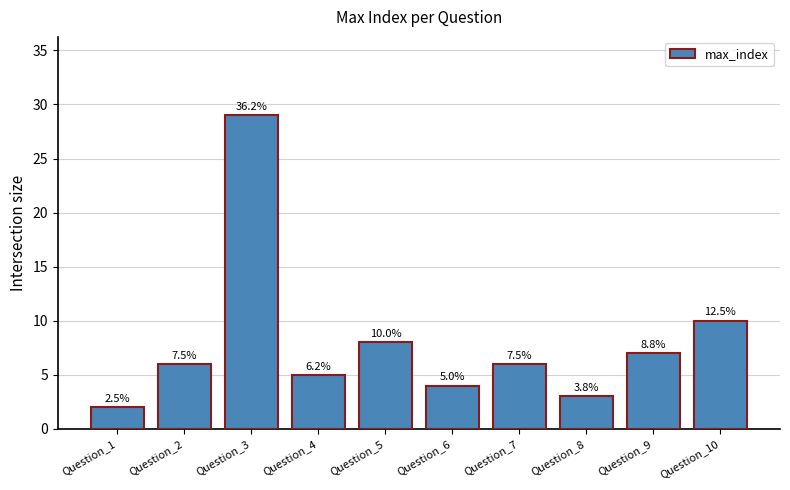

True or false: the data shows 11 at Question_9.

False